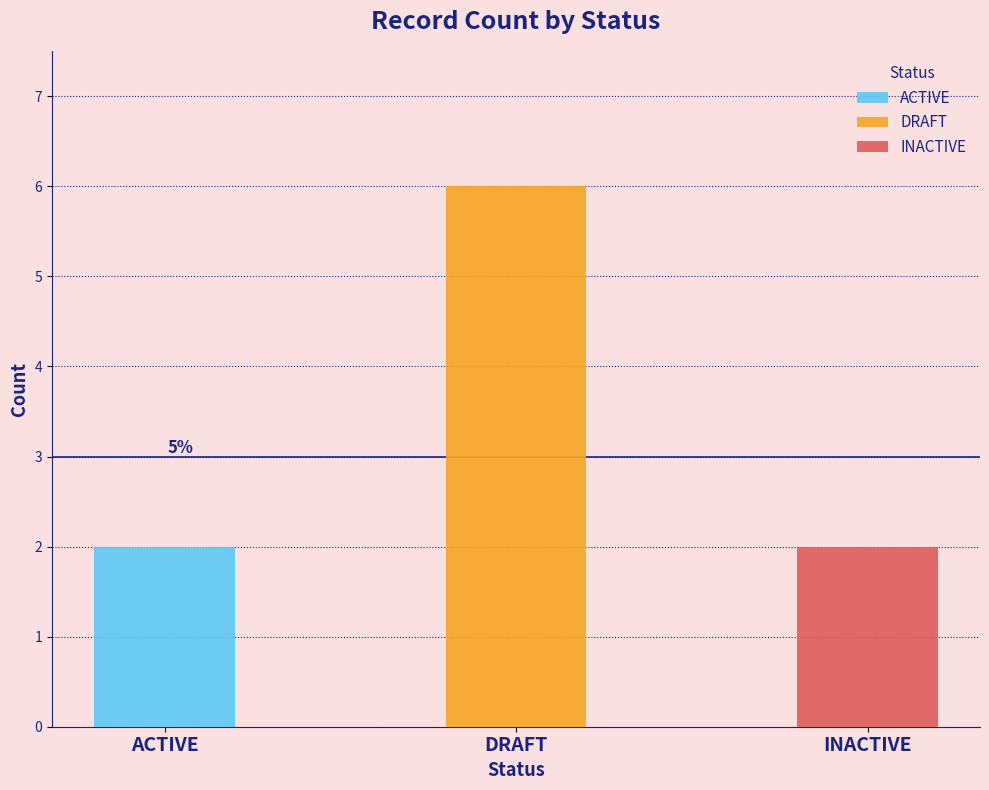

Reading right to left, transcribe all the data shown in this chart.

2	6	2